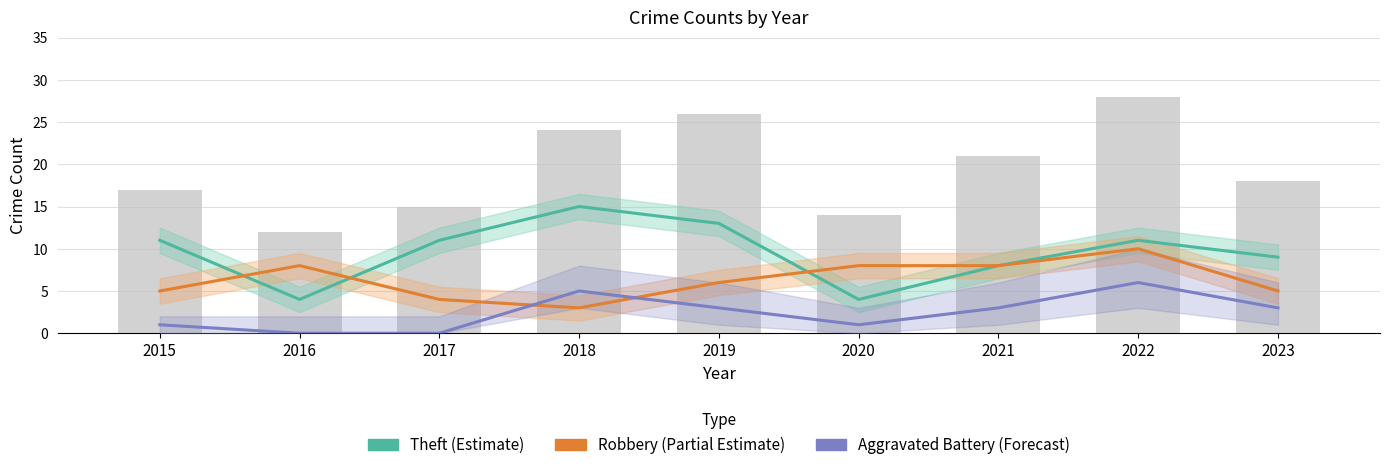

Rank the categories by Robbery (Partial Estimate) value from lowest to highest.

2018, 2017, 2015, 2023, 2019, 2016, 2020, 2021, 2022